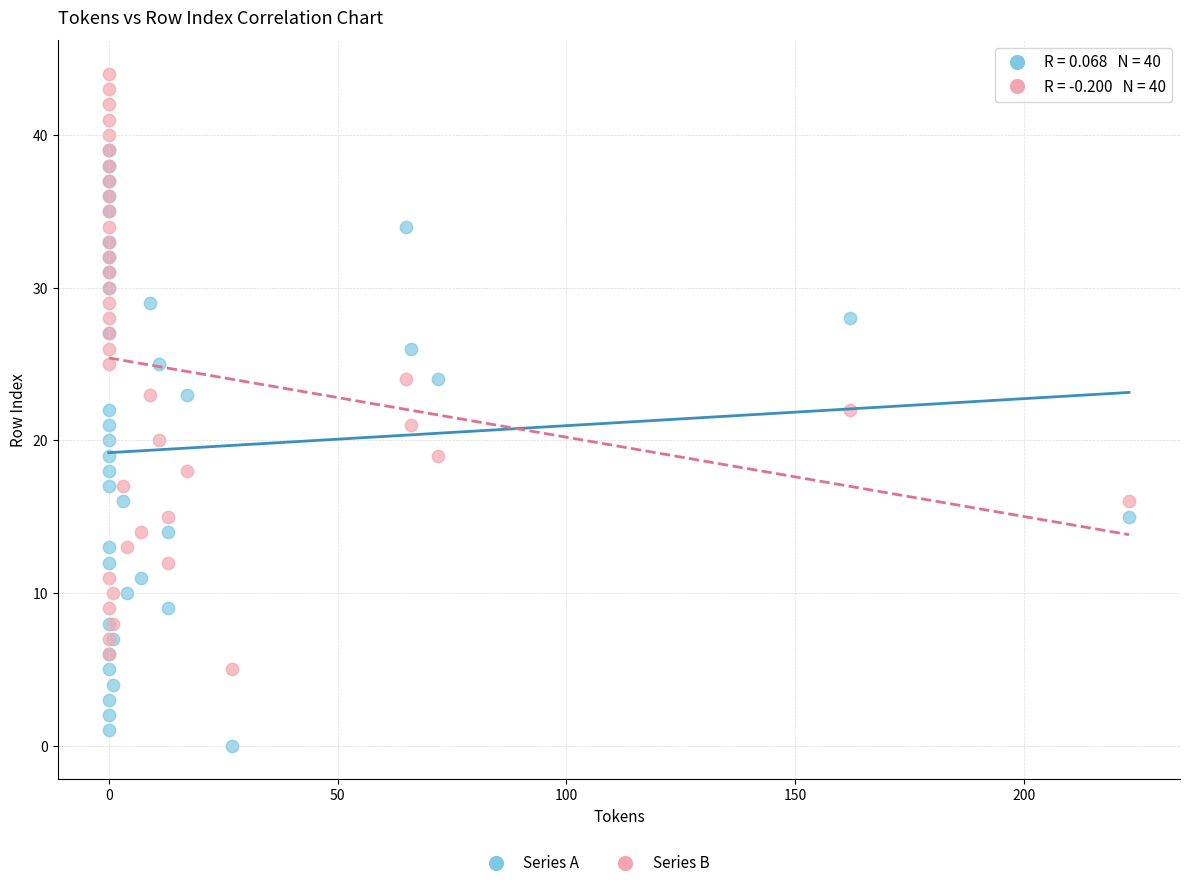

Which series contains the highest Y value?

Series B